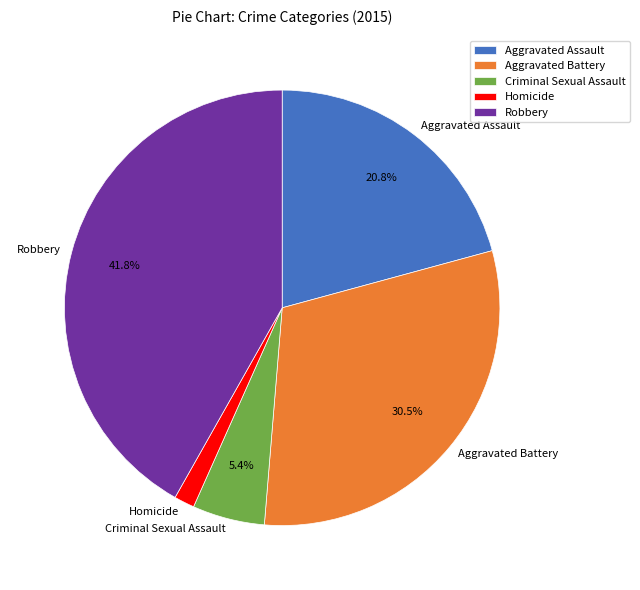

Count the number of slices in the pie.

5